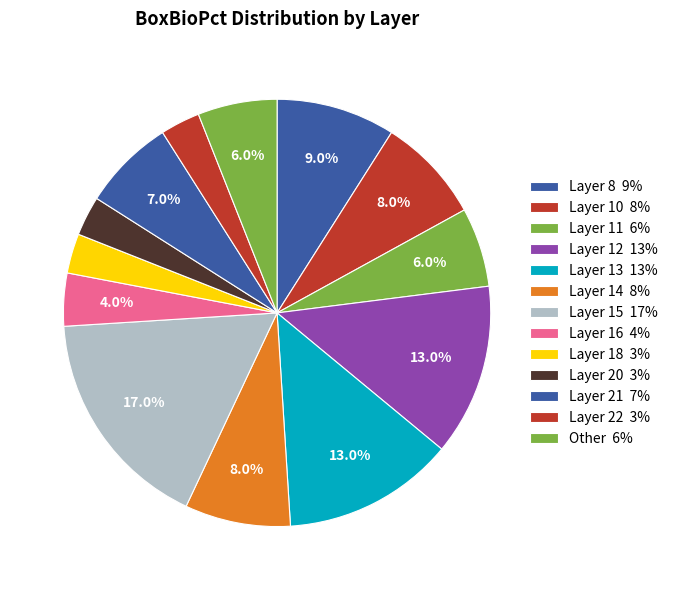

How many segments does this pie chart have?

13